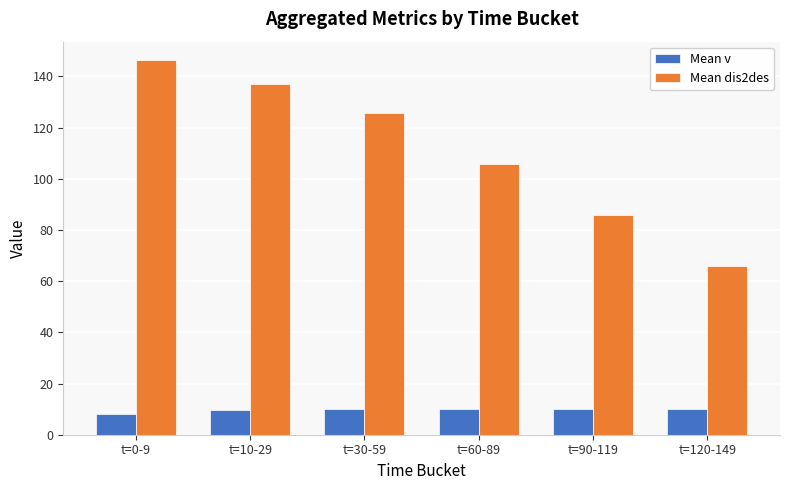

What is the total value across all series at t=30-59?

135.8